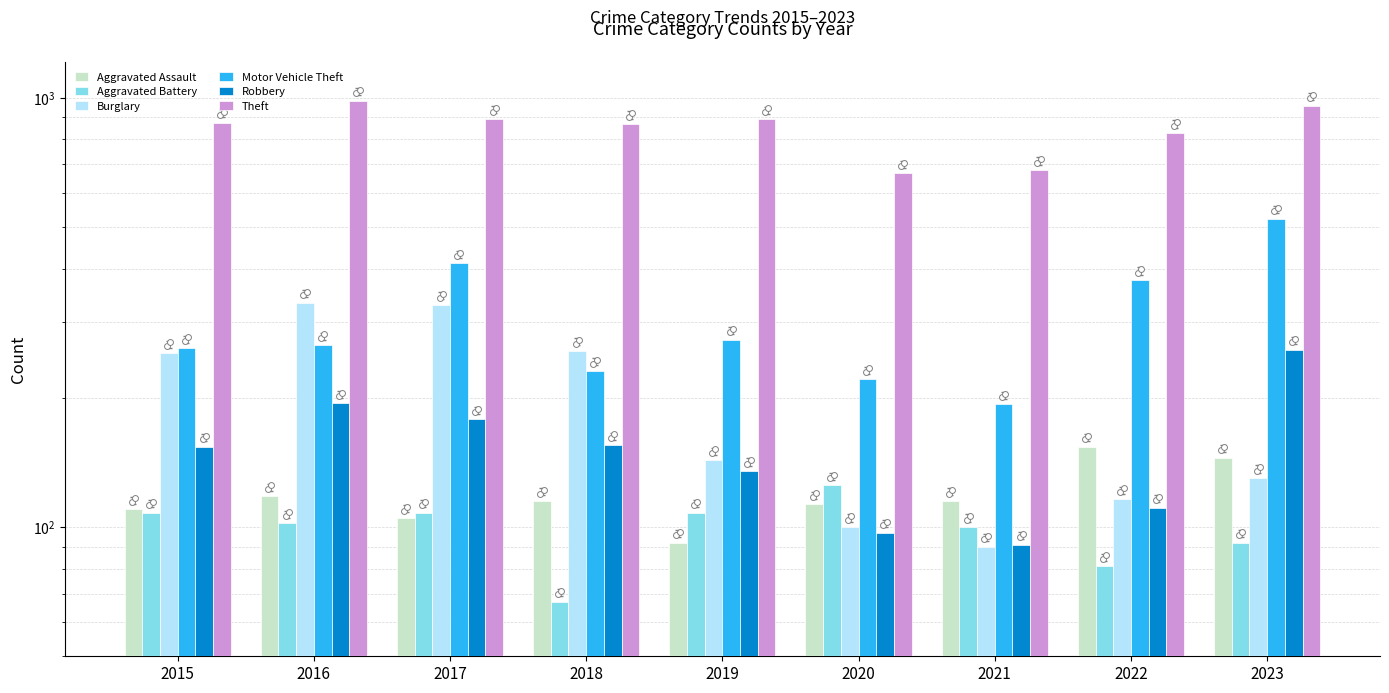

Is the value of Aggravated Assault at 2023 greater than the value of Robbery at 2020?

Yes